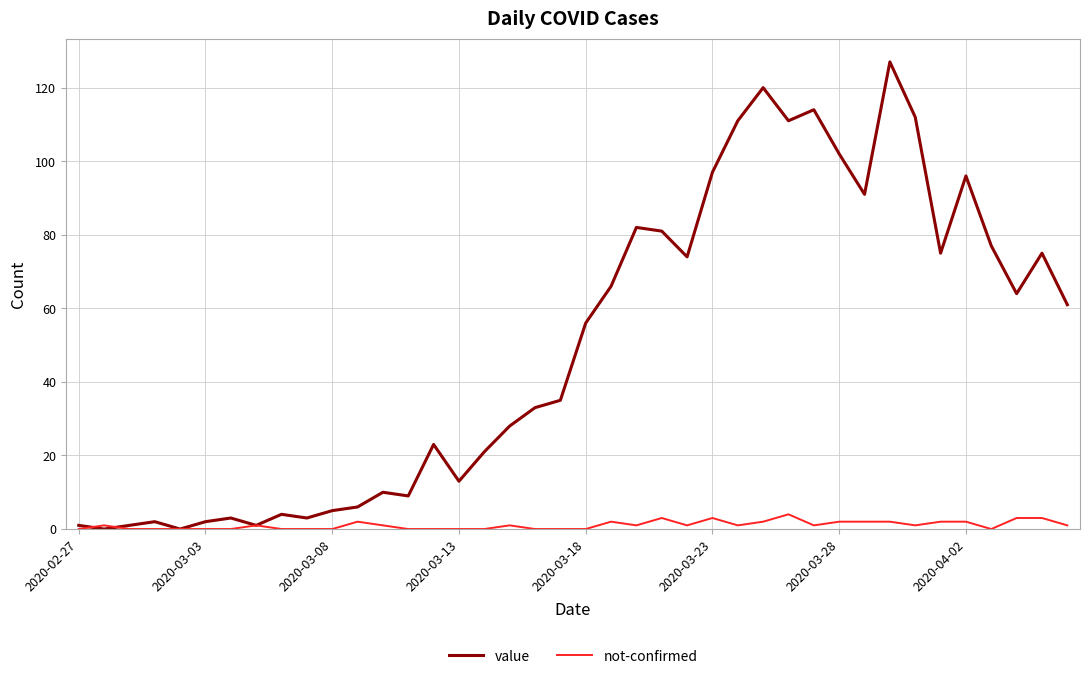

Which series has the widest spread of values?

value